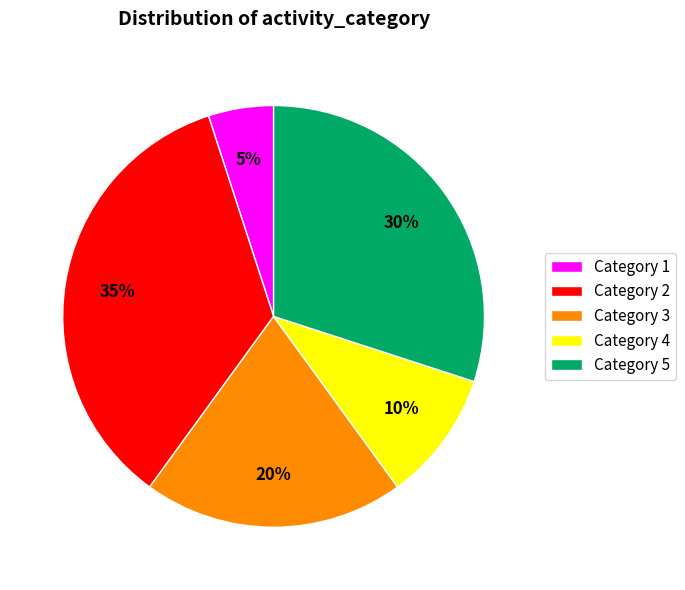

The Category 4 slice represents 10% of the pie. True or false?

True